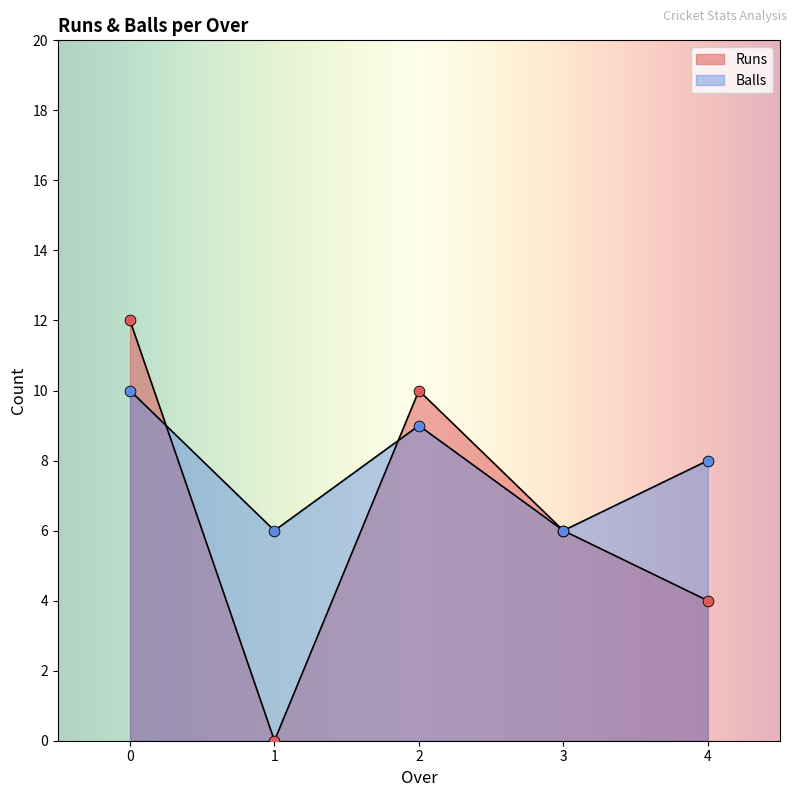

What is the total value across all series at 3?

12